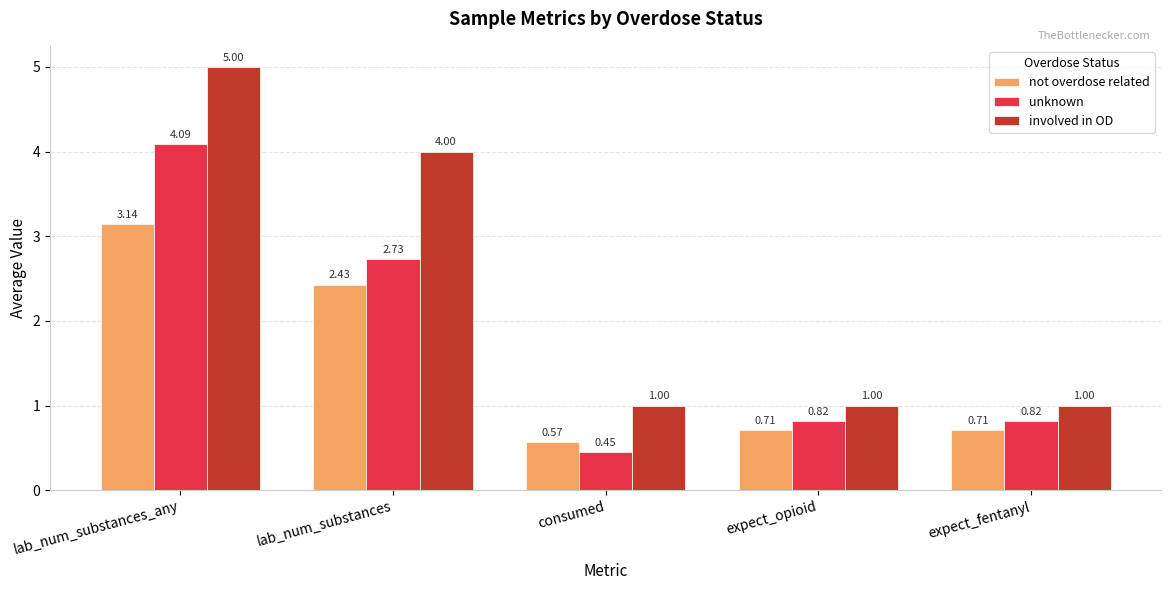

Rank the series by their maximum value, from highest to lowest.

involved in OD, unknown, not overdose related